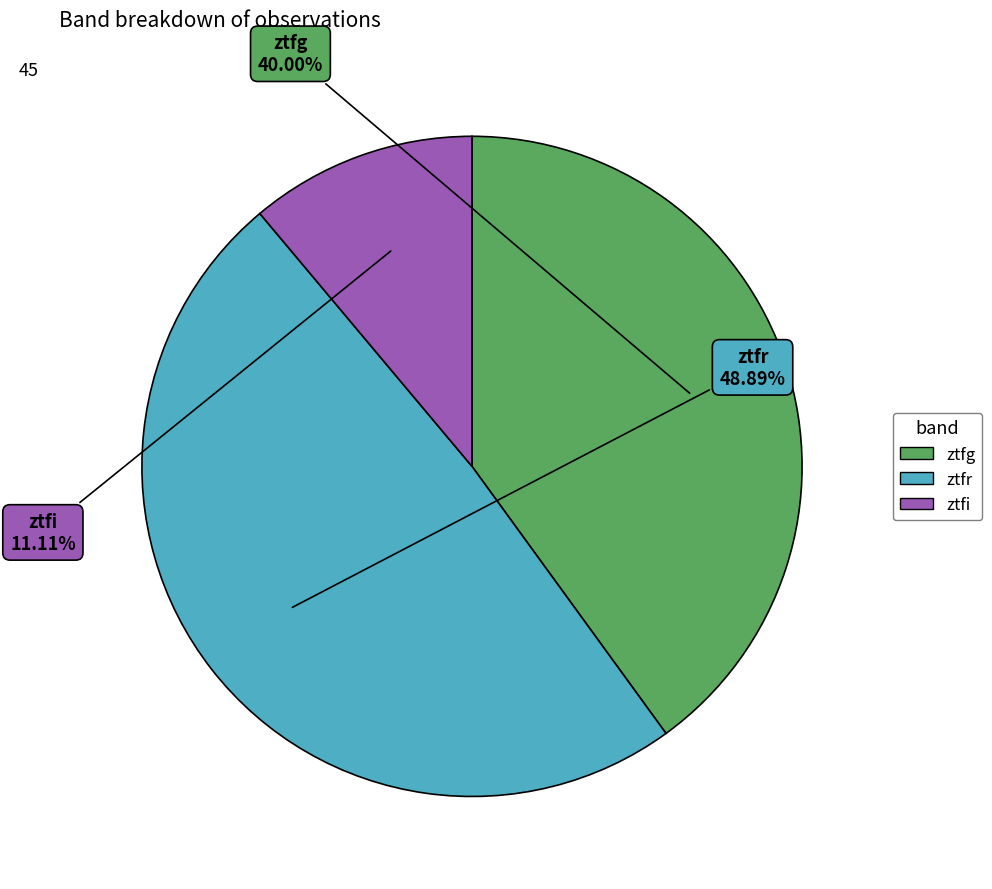

Which category has the biggest portion of the pie?

ztfr